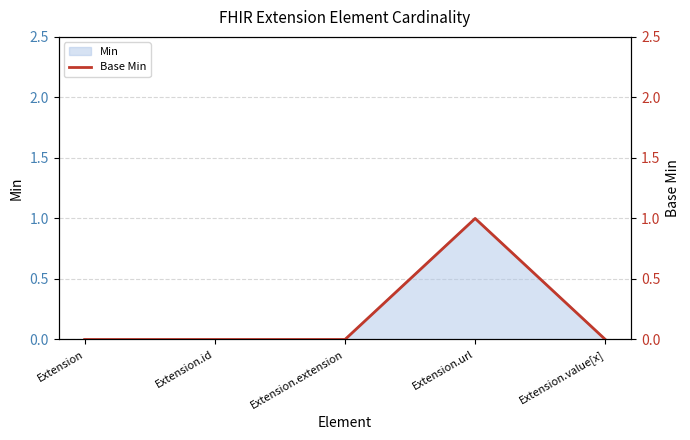

The value at Extension is 0. True or false?

True